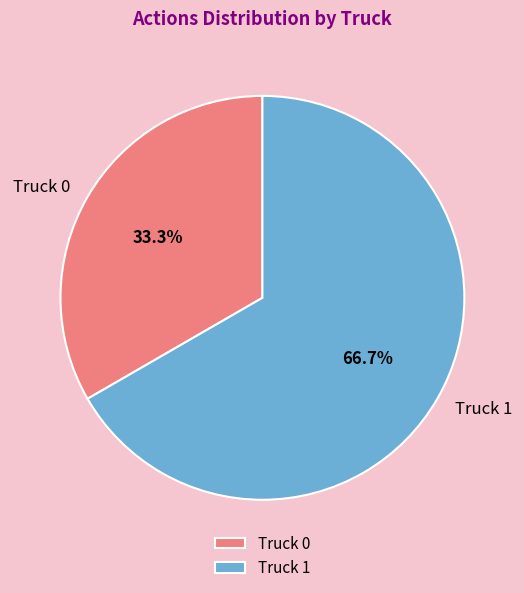

The Truck 0 slice represents 33% of the pie. True or false?

True